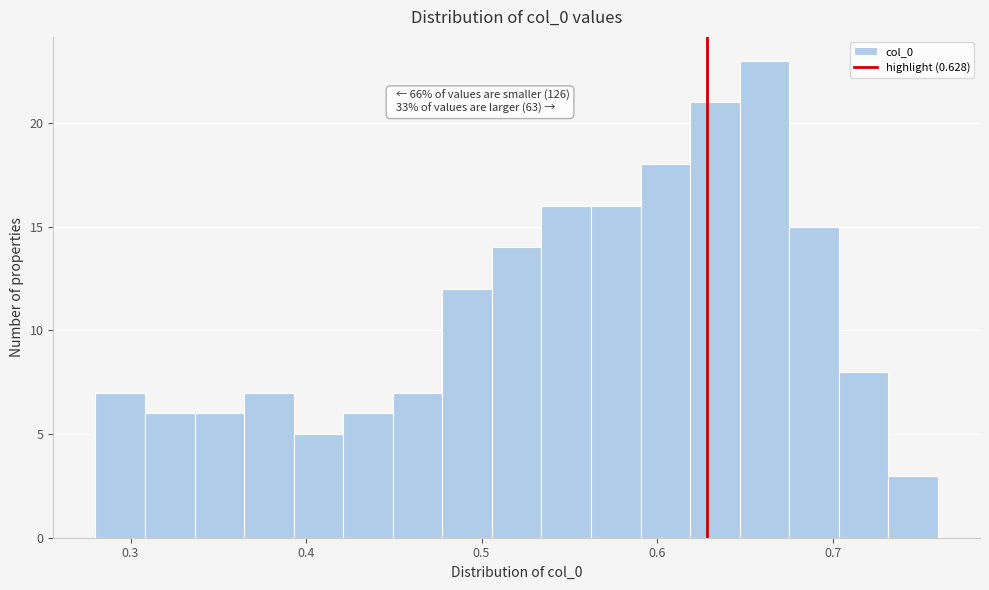

Around what value on the x-axis is the tallest bar? Give the approximate position of its centre, as read against the axis.

0.66